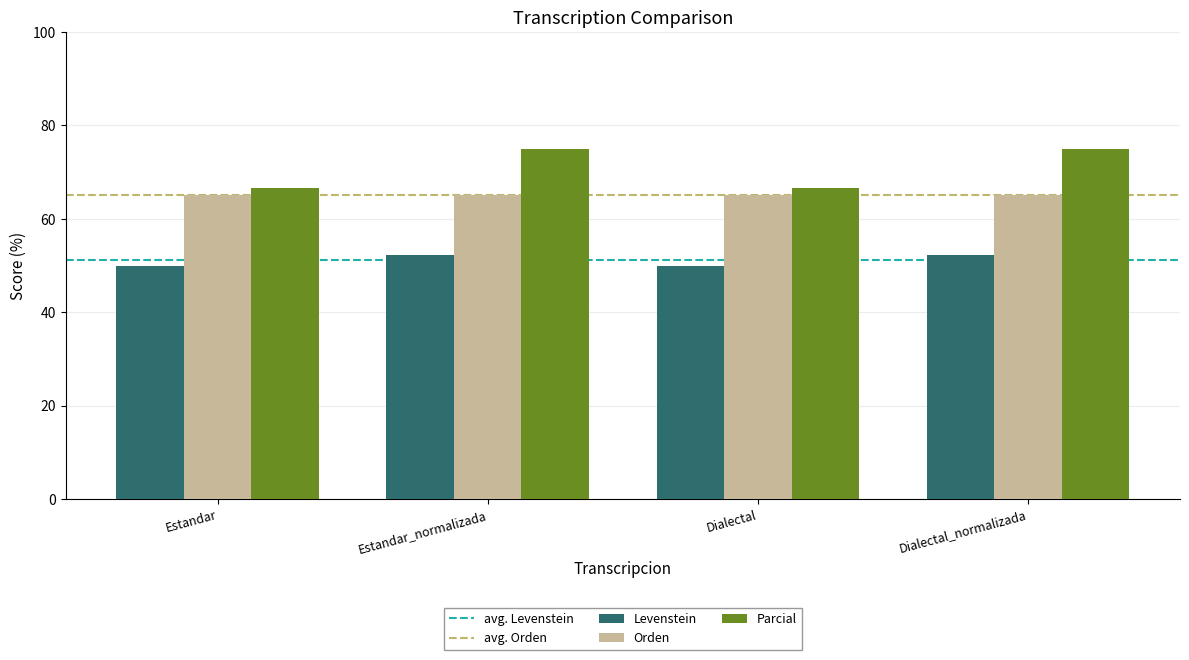

The value of Levenstein at Dialectal is 76.3. True or false?

False